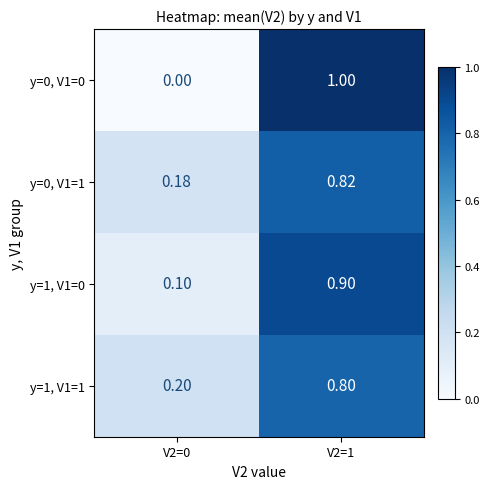

Is the value of y=0, V1=1 at V2=0 greater than the value of y=1, V1=1 at V2=1?

No